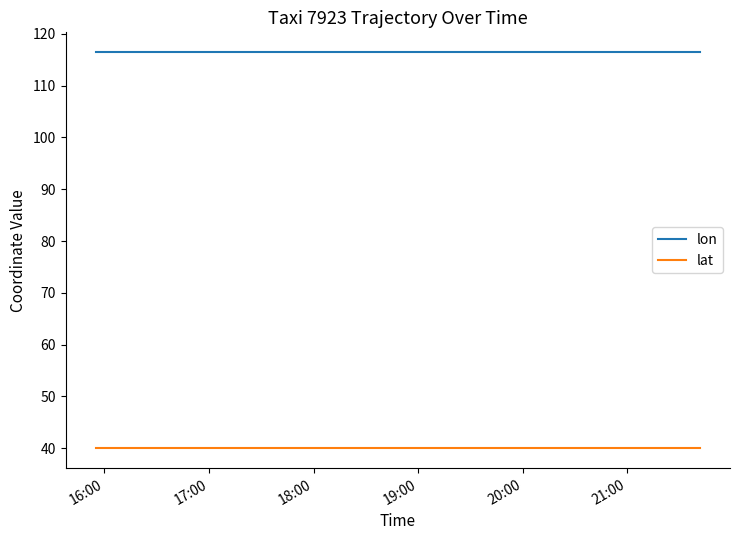

Count the number of data series in this chart.

2